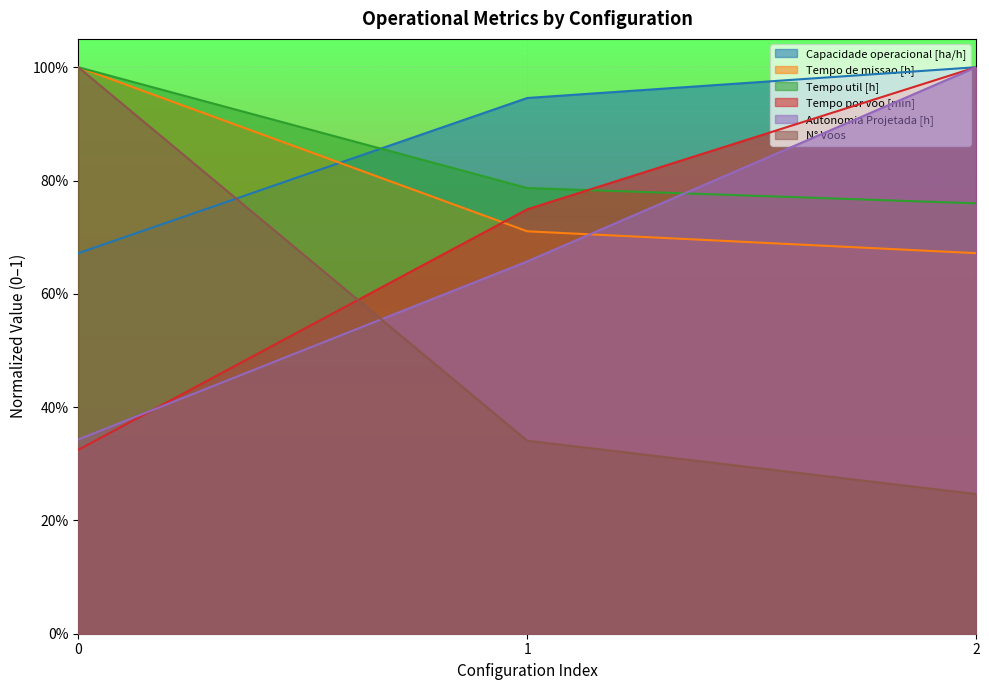

At which category does the chart reach its minimum across all series?

2